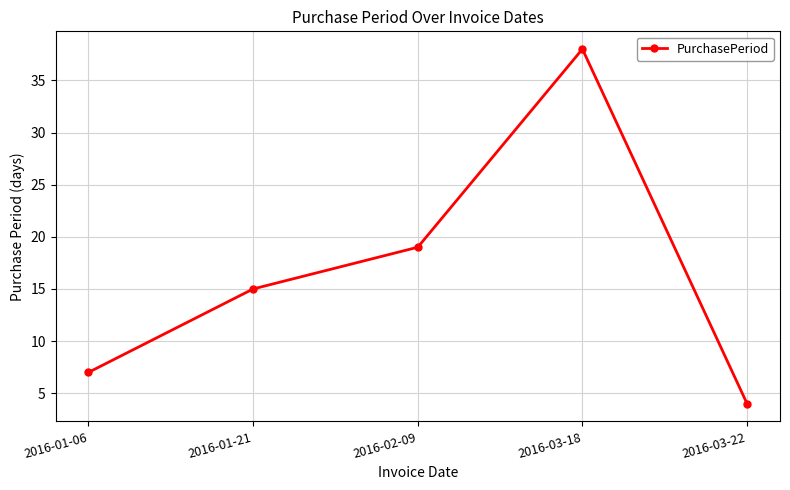

True or false: the data shows 5 at 2016-01-21.

False